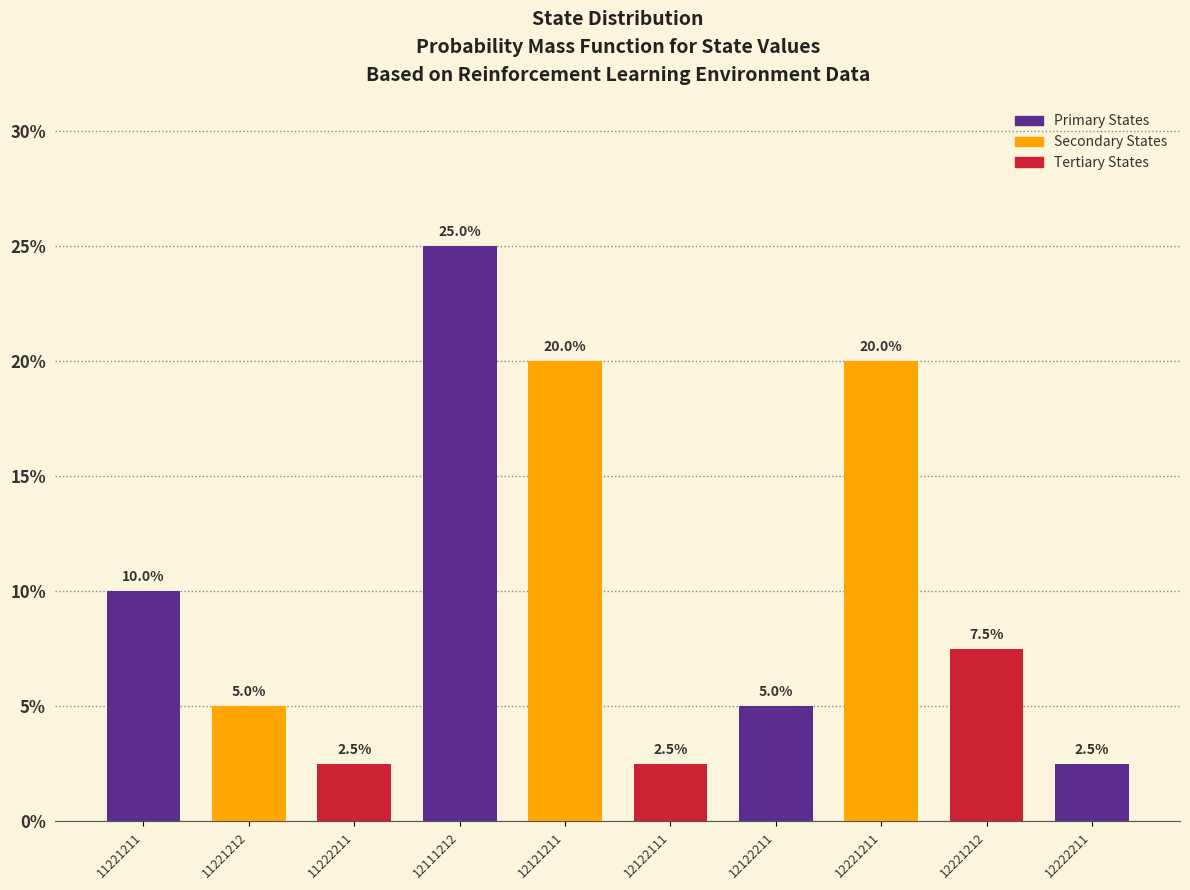

Reading left to right, transcribe all the data shown in this chart.

10.0	5.0	2.5	25.0	20.0	2.5	5.0	20.0	7.5	2.5